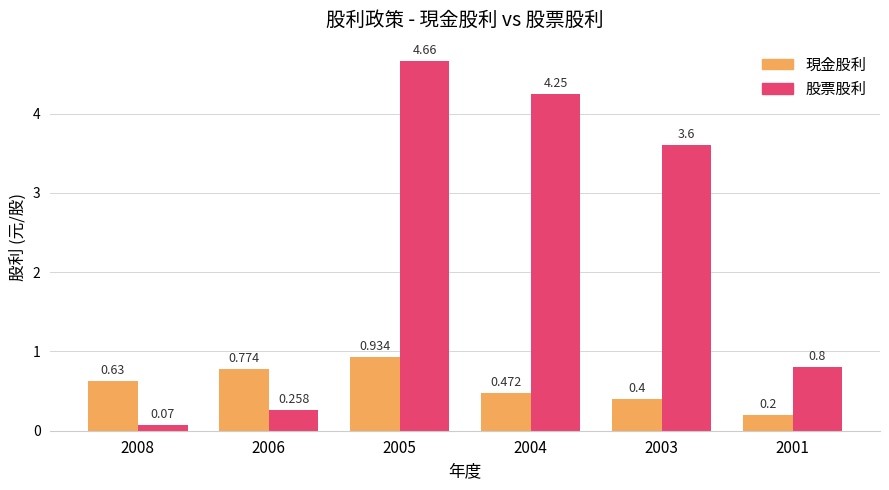

List the series in order of their overall mean, lowest first.

現金股利, 股票股利